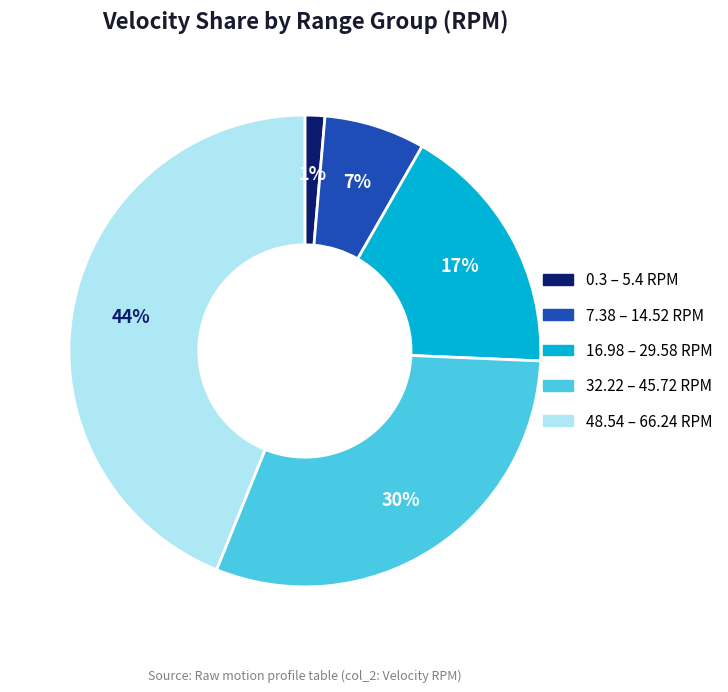

Is there any slice that represents more than half of the pie?

No